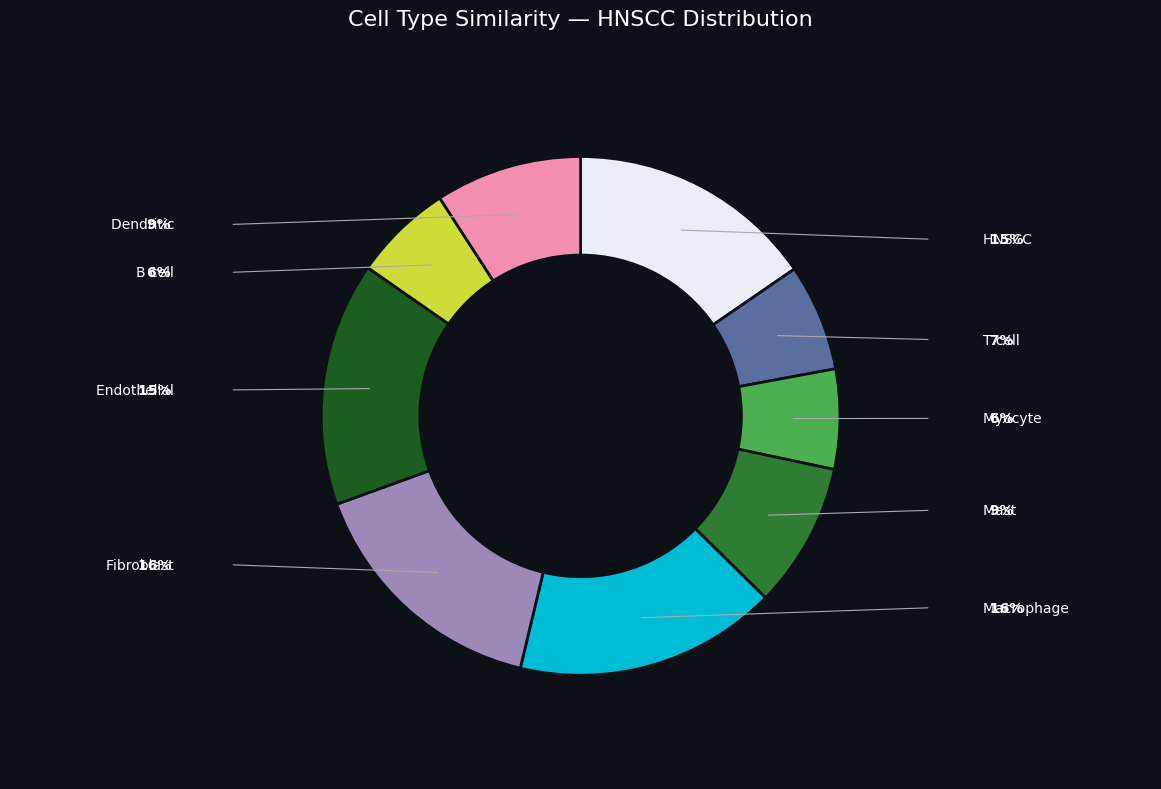

Between Myocyte and B cell, which is larger?

Myocyte